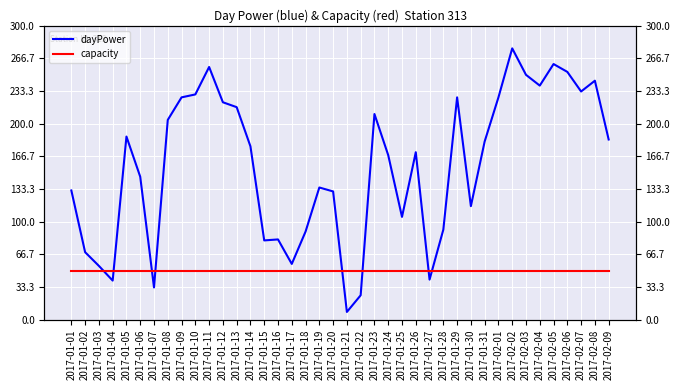

What position from the left is 2017-01-15?

15